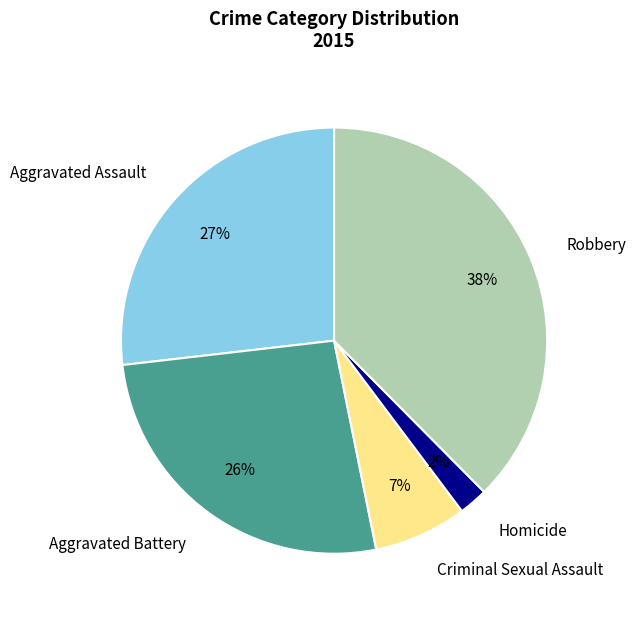

Count the number of slices in the pie.

5